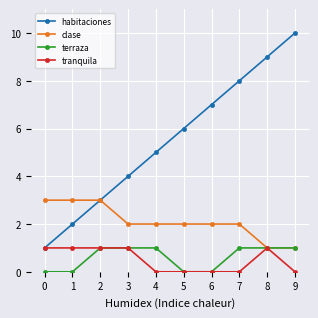

Reading right to left, extract all data points from this chart.

habitaciones: 10	9	8	7	6	5	4	3	2	1
clase: 1	1	2	2	2	2	2	3	3	3
terraza: 1	1	1	0	0	1	1	1	0	0
tranquila: 0	1	0	0	0	0	1	1	1	1